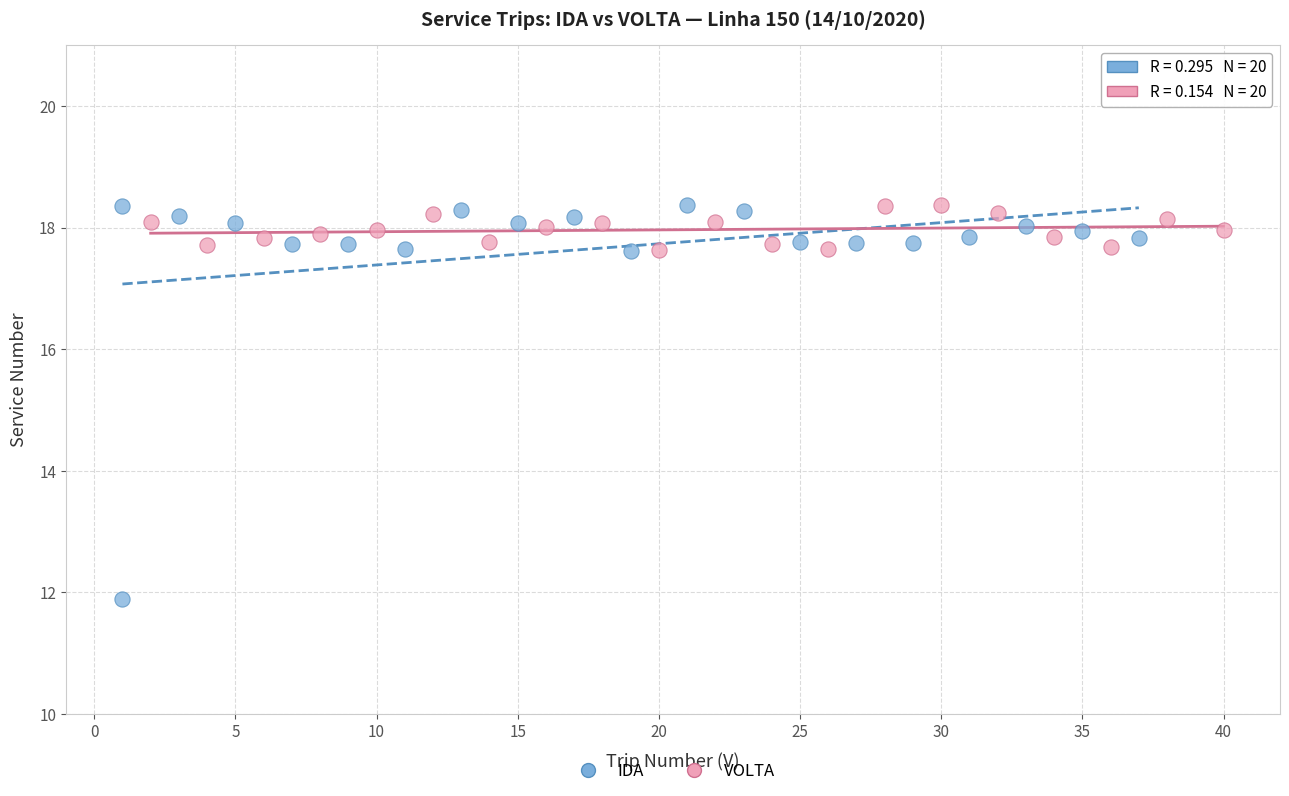

Which series reaches the minimum Y coordinate?

IDA